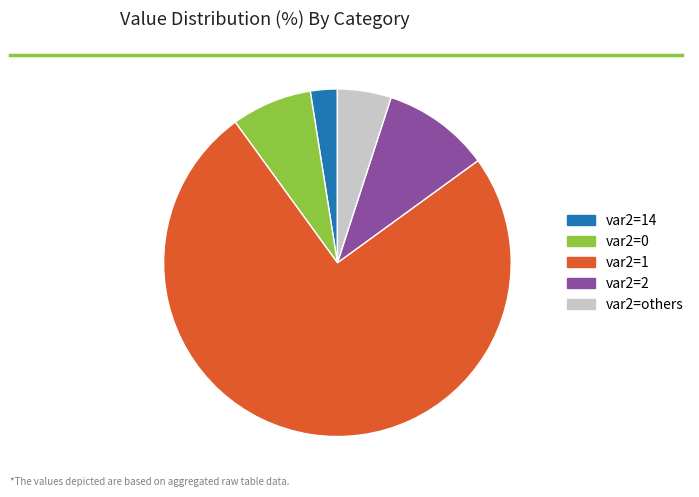

Count the number of slices in the pie.

5